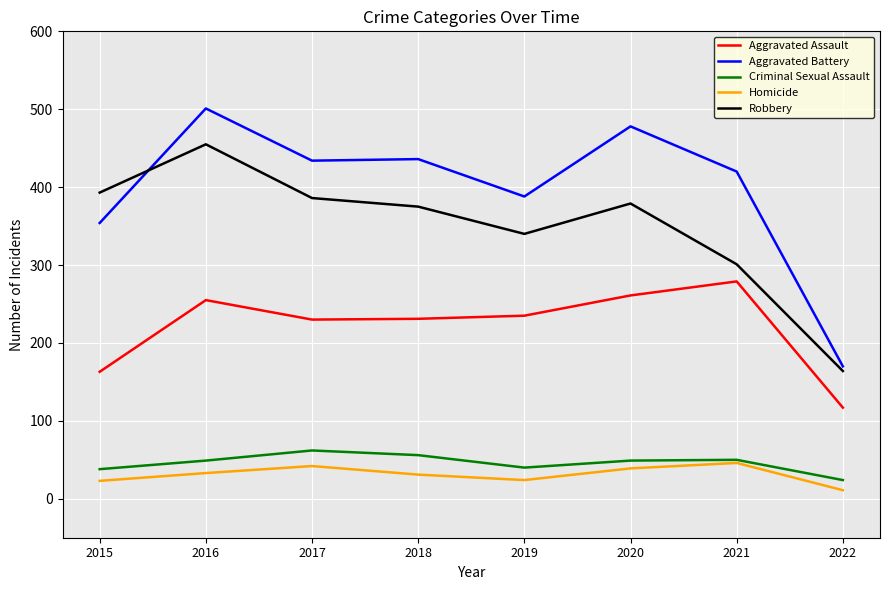

What is the lowest value of the Robbery series?

164